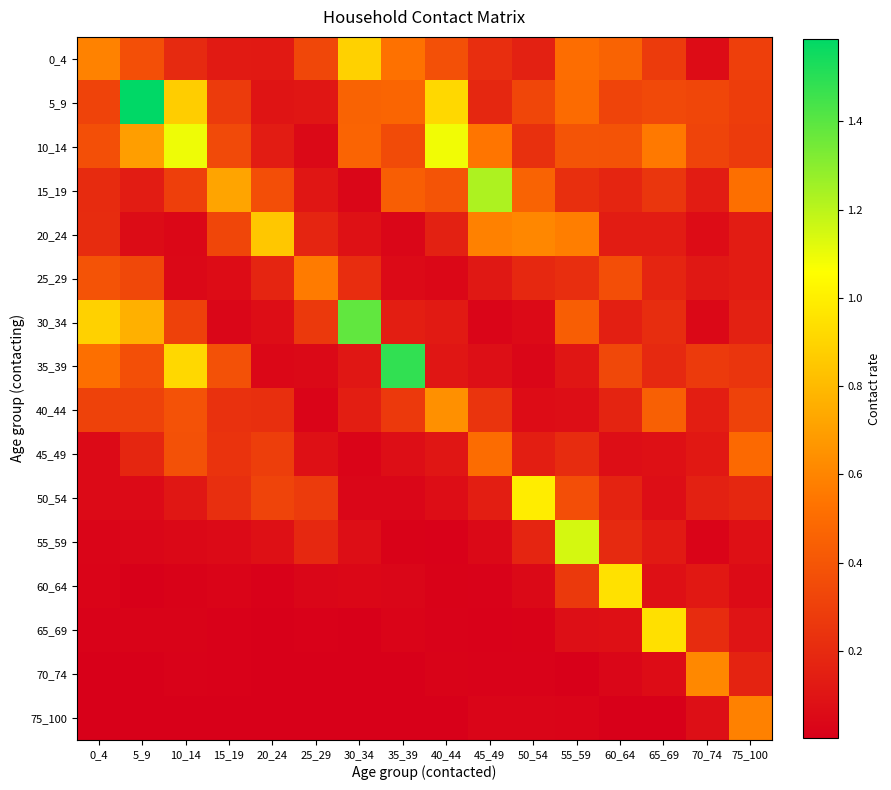

Between 15_19 and 65_69, which is larger?

65_69